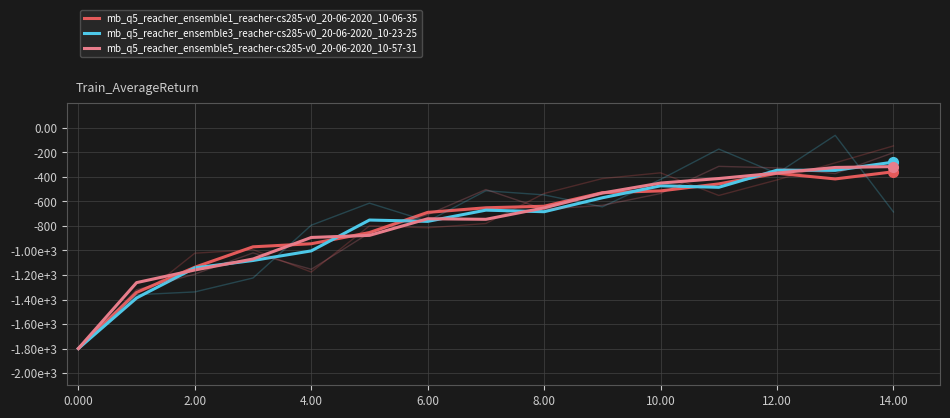

Which series has the largest total across all categories?

mb_q5_reacher_ensemble5_reacher-cs285-v0_20-06-2020_10-57-31